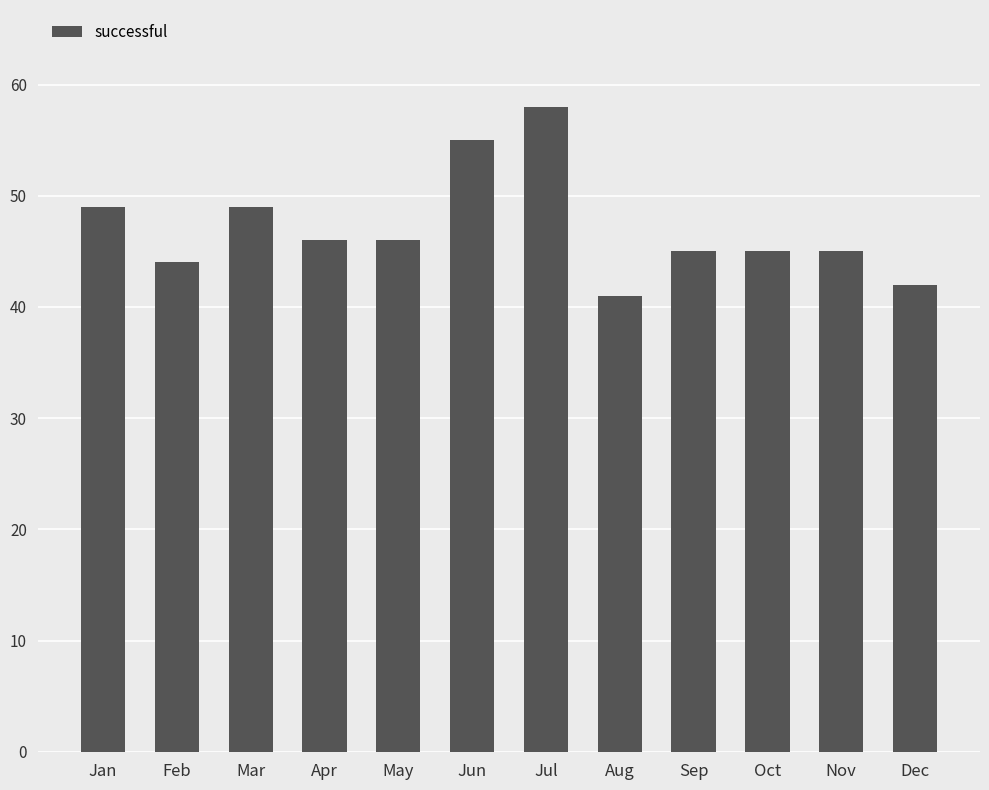

The value at Nov is 17. True or false?

False